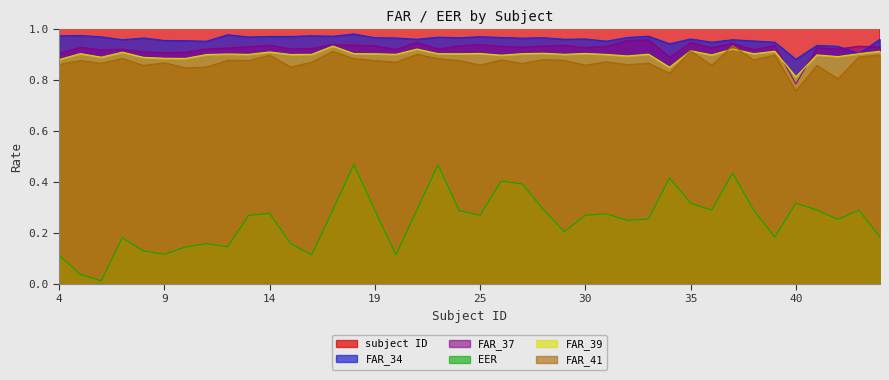

Where is EER nearest to the value 0?

6